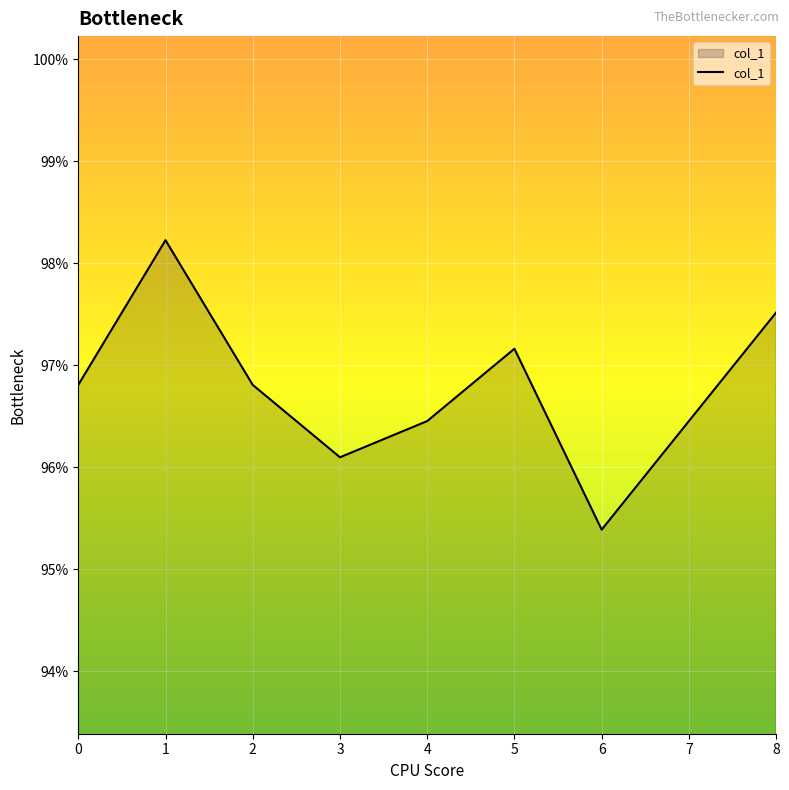

Between 2 and 3, which is larger?

2